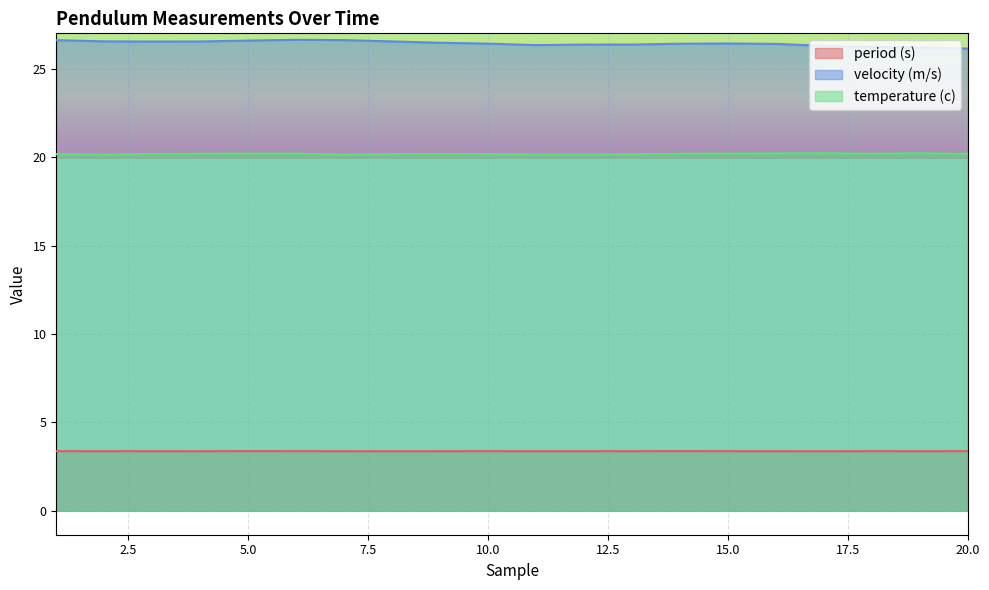

Reading left to right, list all the values displayed in this chart.

period (s): 1=3.4	2=3.4	3=3.4	4=3.4	5=3.4	6=3.4	7=3.4	8=3.4	9=3.4	10=3.4	11=3.4	12=3.4	13=3.4	14=3.4	15=3.4	16=3.4	17=3.4	18=3.4	19=3.4	20=3.4
velocity (m/s): 1=26.6	2=26.5	3=26.5	4=26.5	5=26.6	6=26.6	7=26.6	8=26.5	9=26.5	10=26.4	11=26.3	12=26.4	13=26.4	14=26.4	15=26.4	16=26.4	17=26.3	18=26.2	19=26.2	20=26.1
temperature (c): 1=20.2	2=20.1	3=20.2	4=20.2	5=20.2	6=20.2	7=20.1	8=20.2	9=20.2	10=20.2	11=20.1	12=20.1	13=20.2	14=20.2	15=20.2	16=20.2	17=20.2	18=20.2	19=20.2	20=20.2